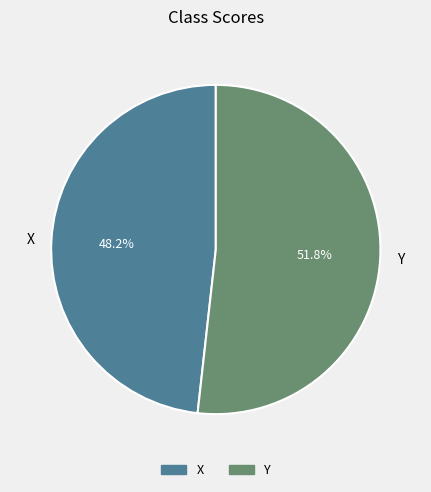

Is Y the majority of the pie?

Yes